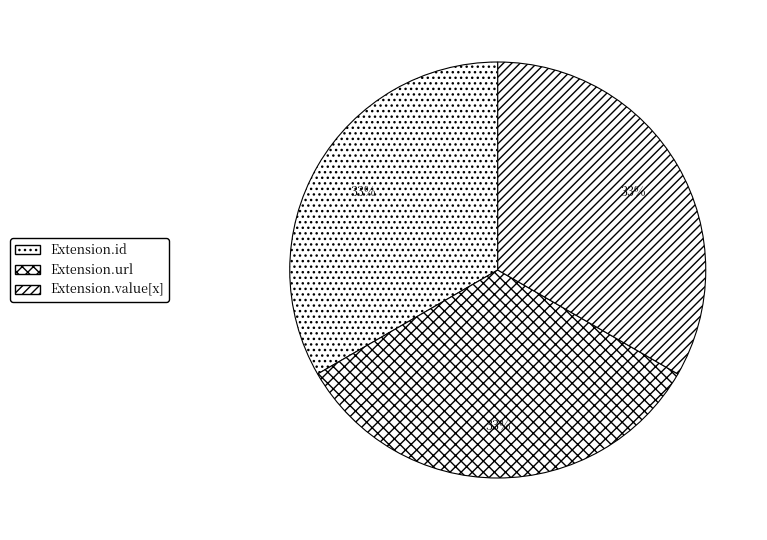

Which category has the biggest portion of the pie?

Extension.url